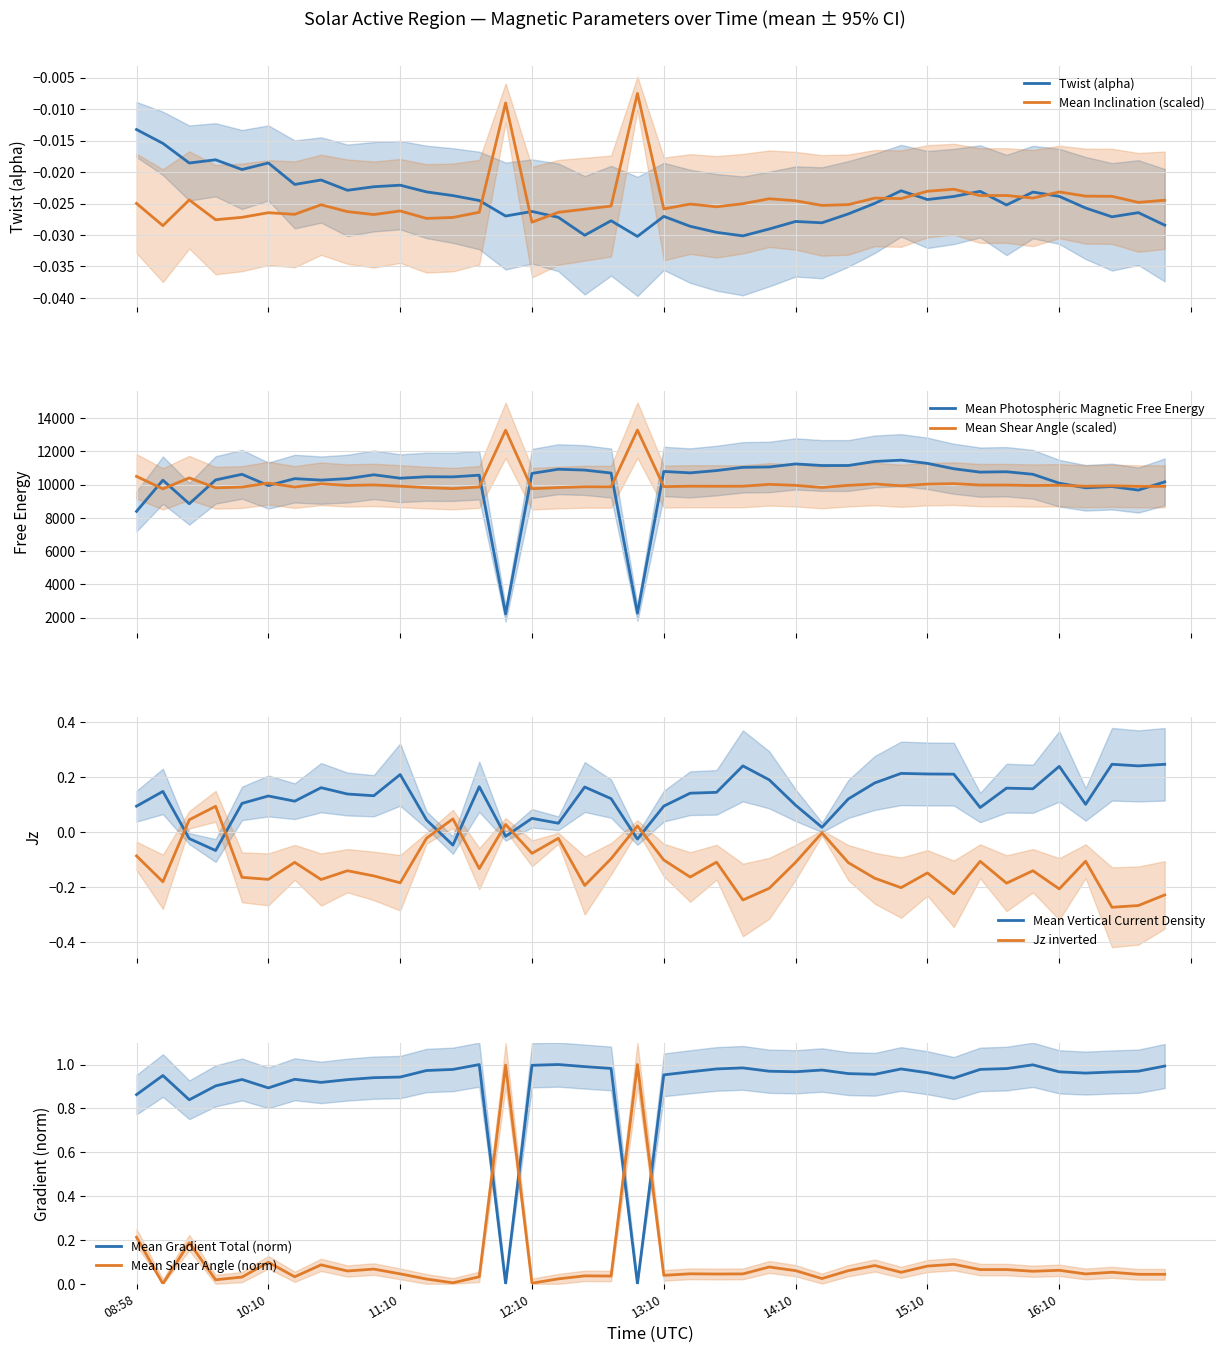

How many times do Mean Shear Angle (norm) and Mean Gradient Total (norm) cross each other?

4